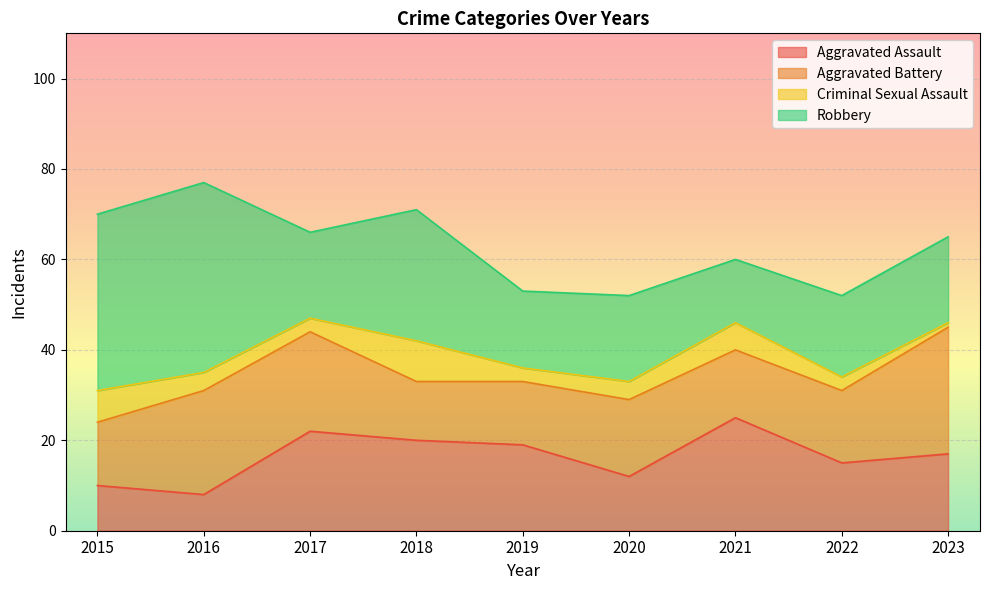

List the labels in order of Robbery value, smallest first.

2021, 2019, 2022, 2017, 2020, 2023, 2018, 2015, 2016